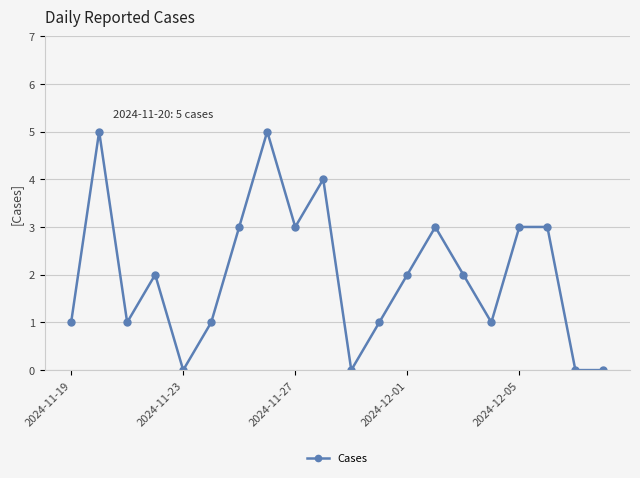

What is the value of the 9th point from the left?

3